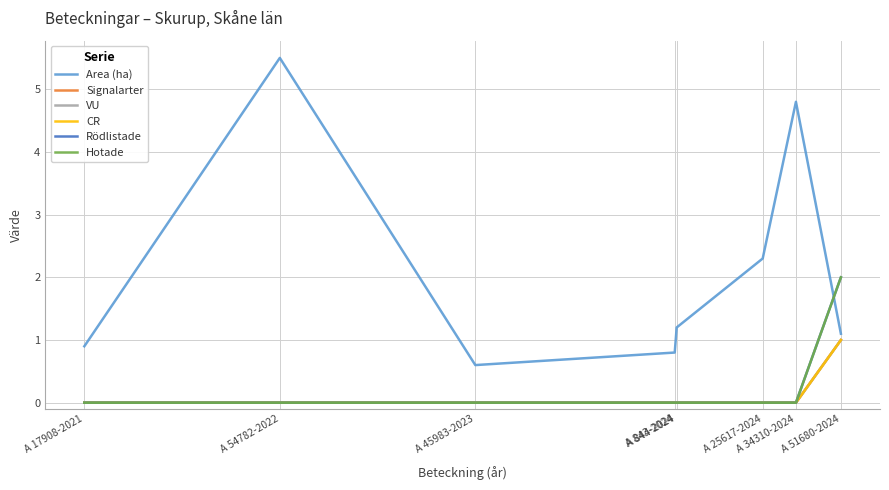

Is this an area chart (filled region under the line)?

No